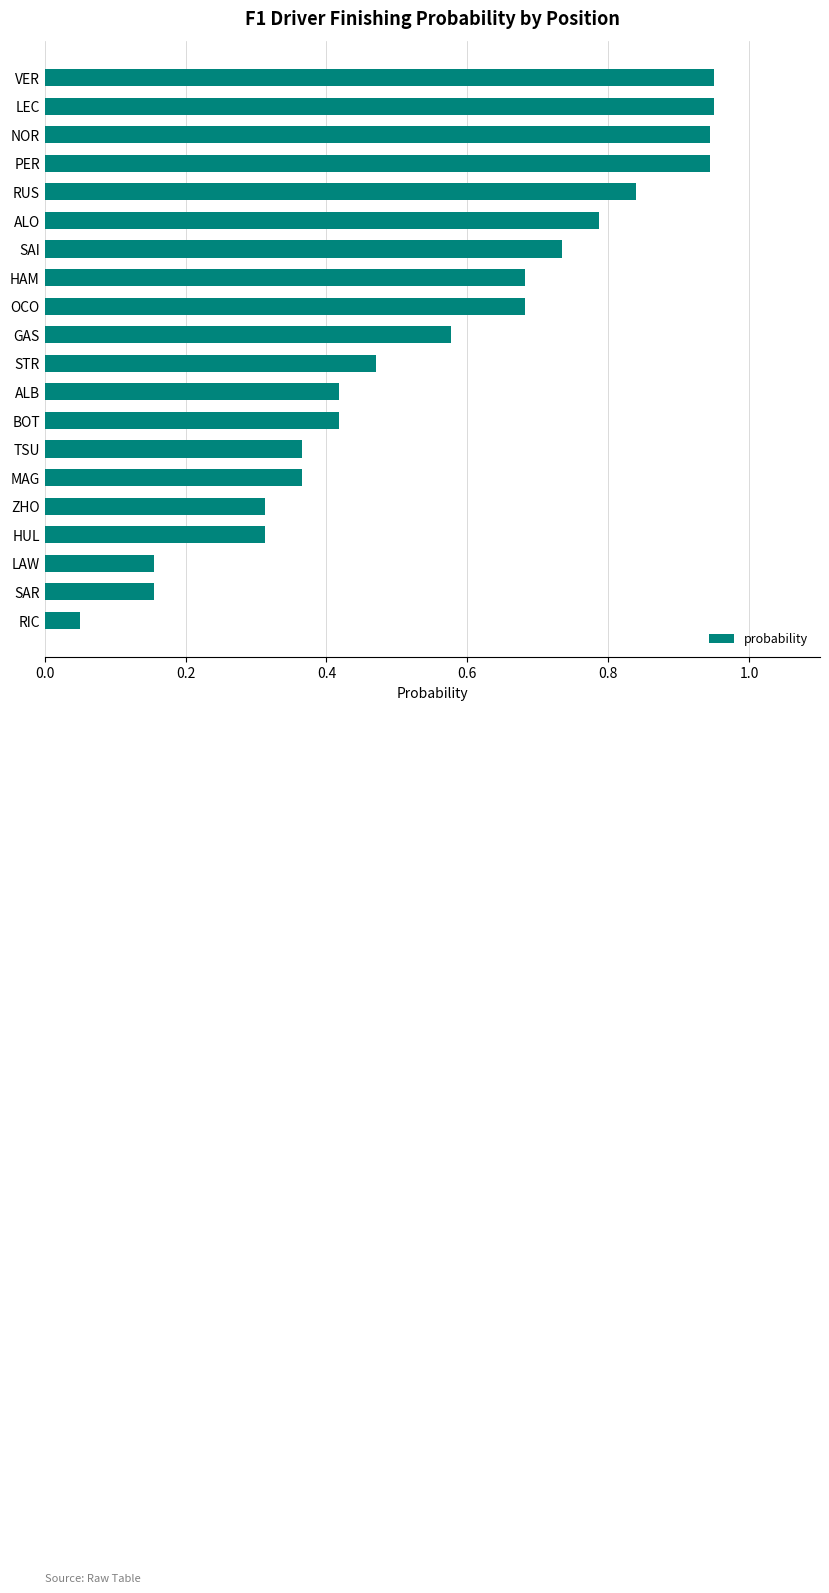

What is the change in value from PER to LAW?

-0.8